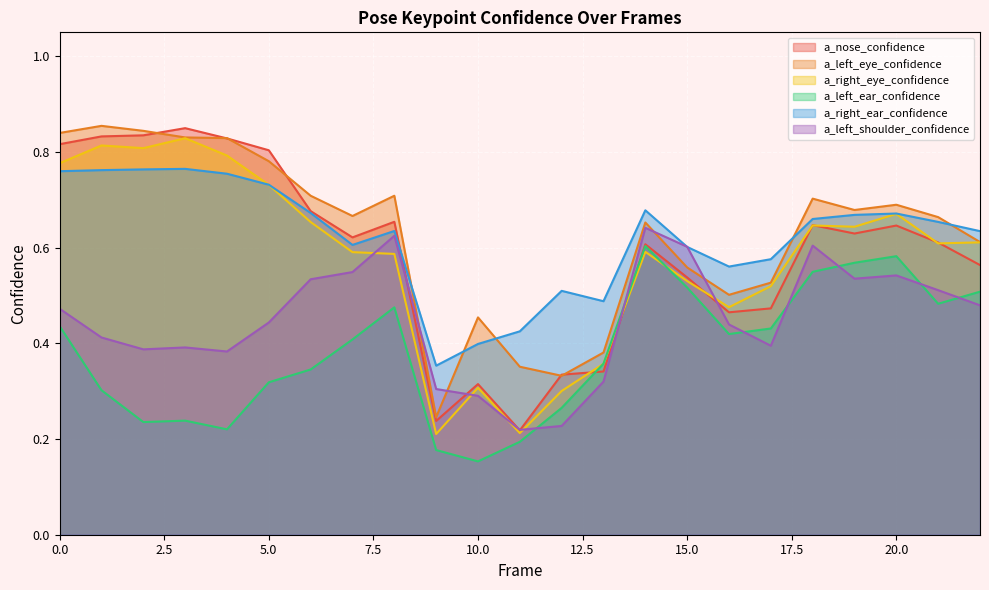

Is the value of a_nose_confidence at 8 greater than the value of a_left_shoulder_confidence at 16?

Yes